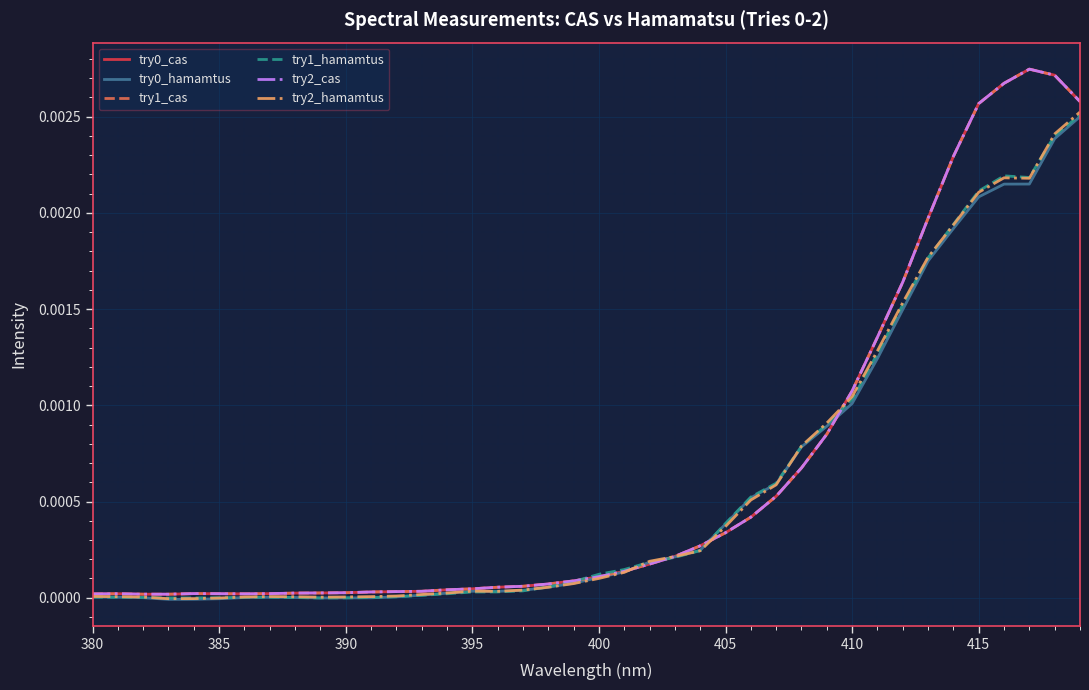

Is this an area chart (filled region under the line)?

No